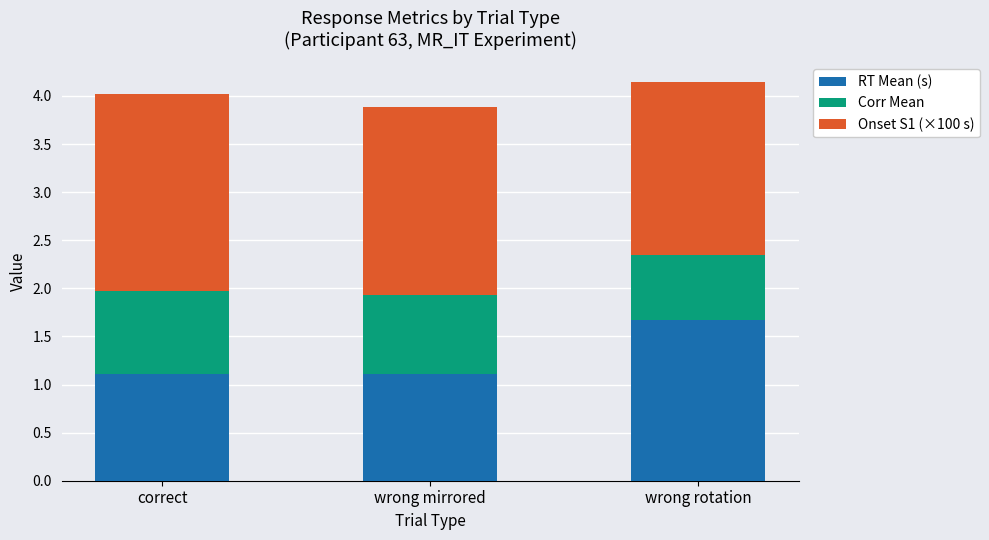

What is the lowest value of the RT Mean (s) series?

1.1